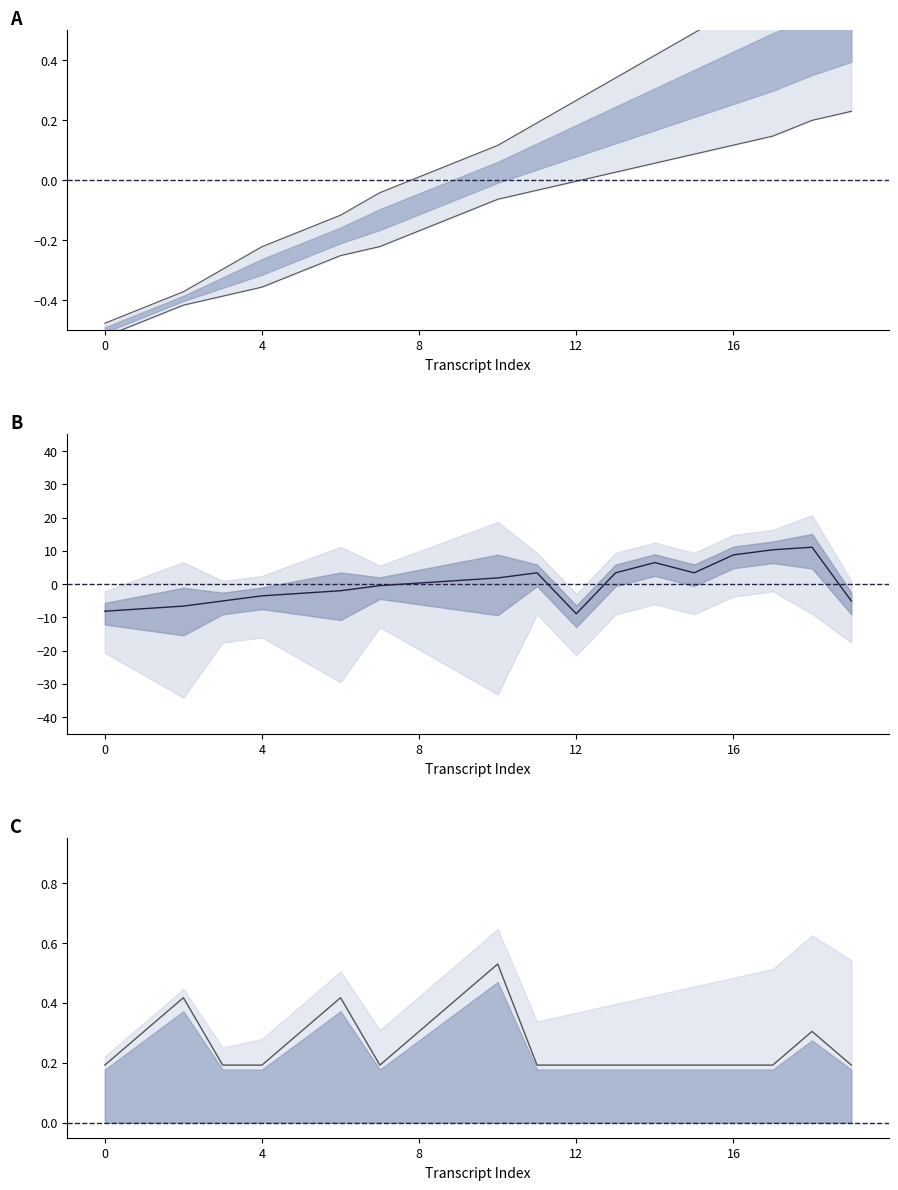

How many lines are shown in the chart?

3